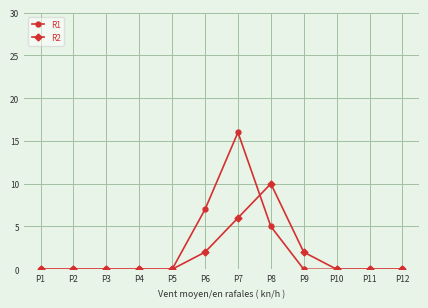

Which category has the highest value in the R1 series?

P7